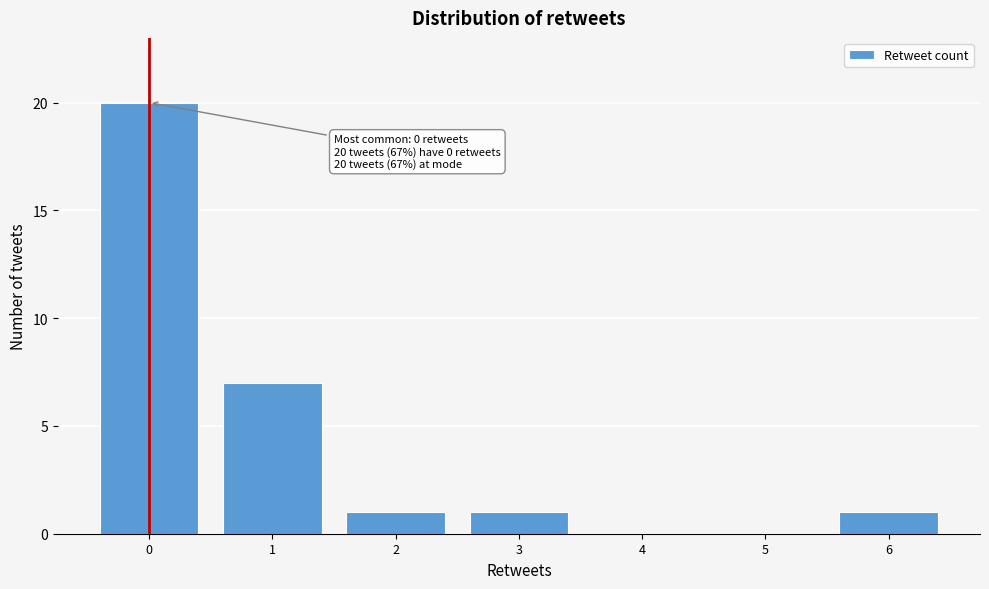

Which range on the x-axis has the tallest bar?

-0.5 to 0.5